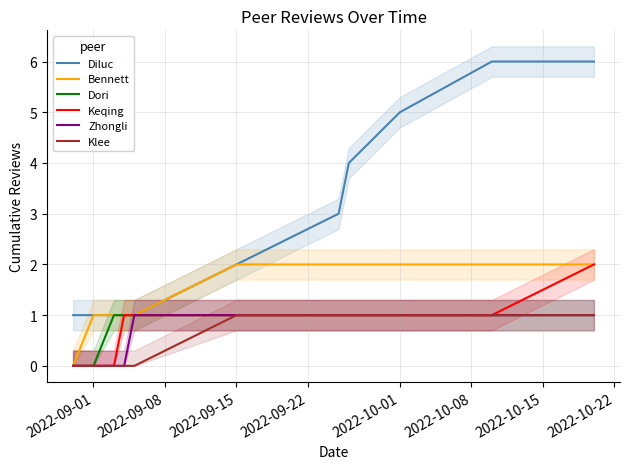

The value of Klee at 2022-09-01 is -1. True or false?

False